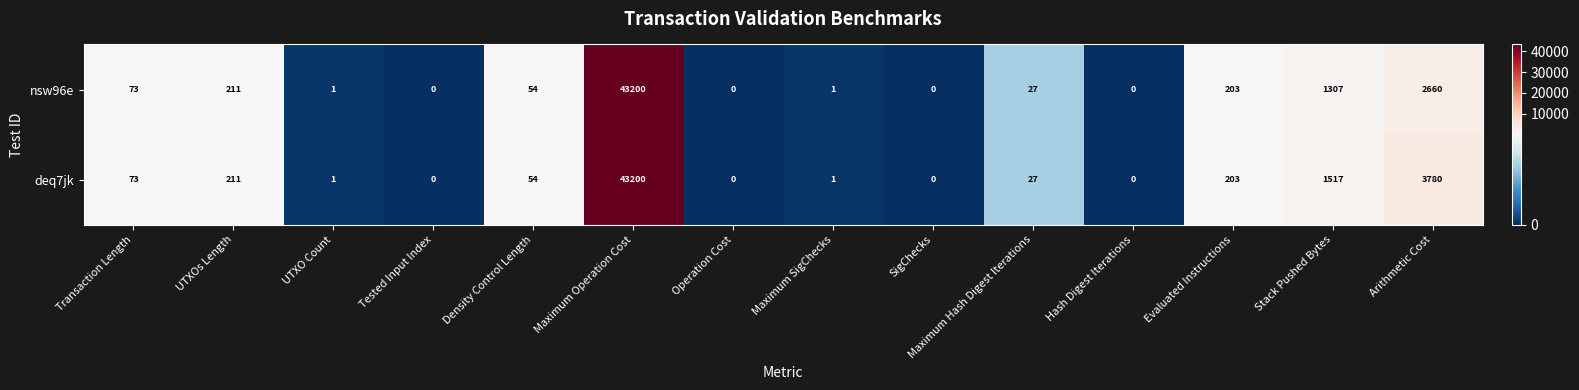

Rank the series at Arithmetic Cost from lowest to highest value.

nsw96e, deq7jk